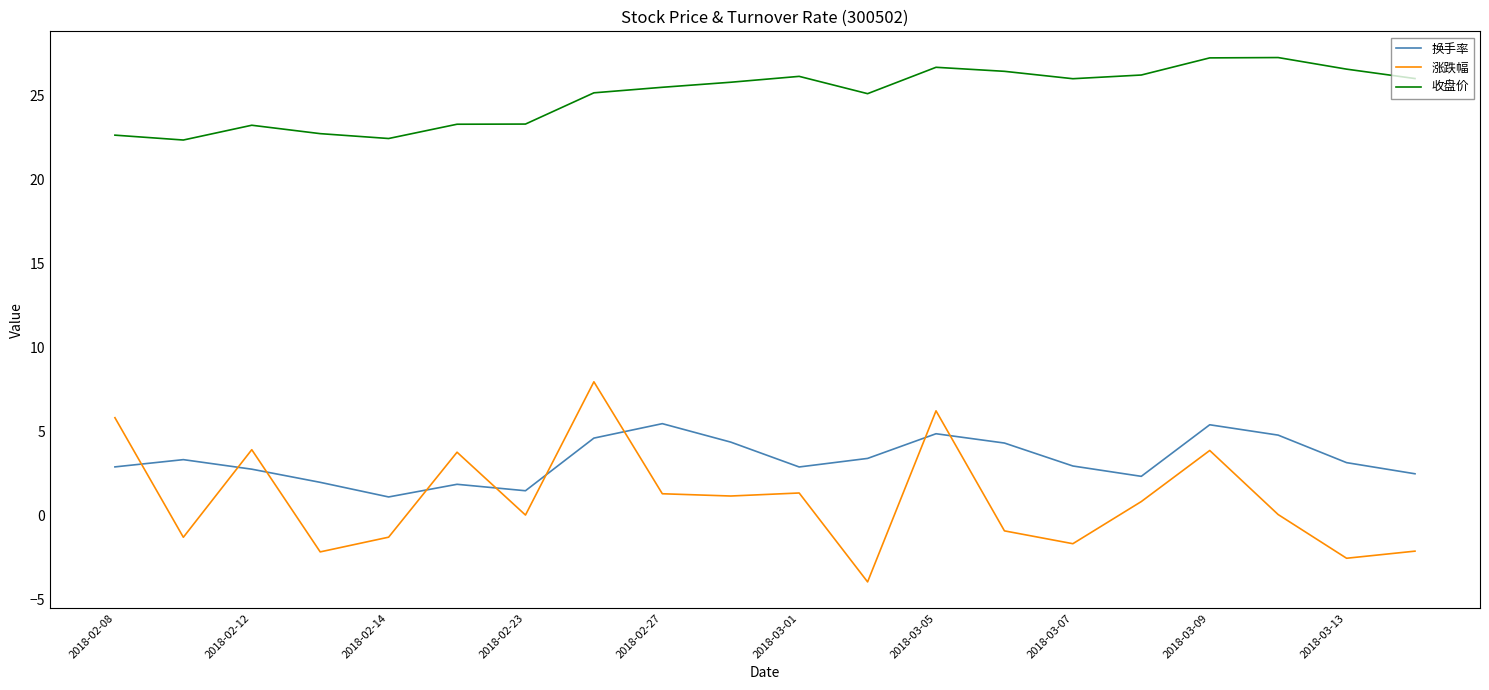

In 换手率, how many points are lower than both neighbors (excluding endpoints)?

4